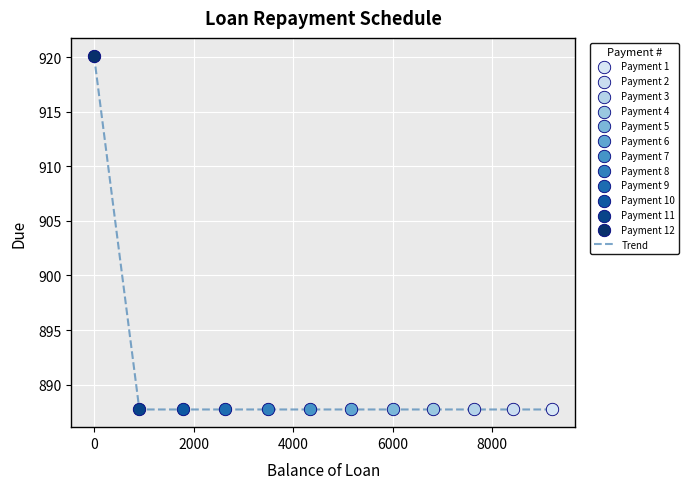

What is the minimum value shown in the chart?

887.7